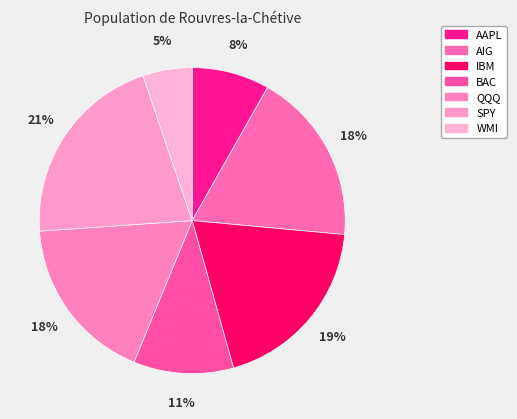

Count the number of slices in the pie.

7